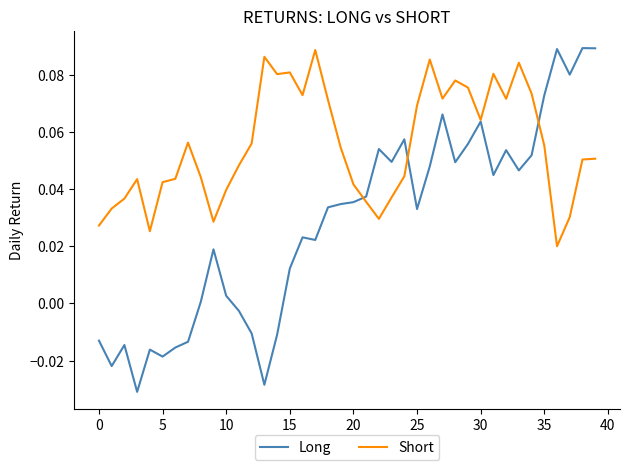

Which series has the largest range (max minus min)?

Long